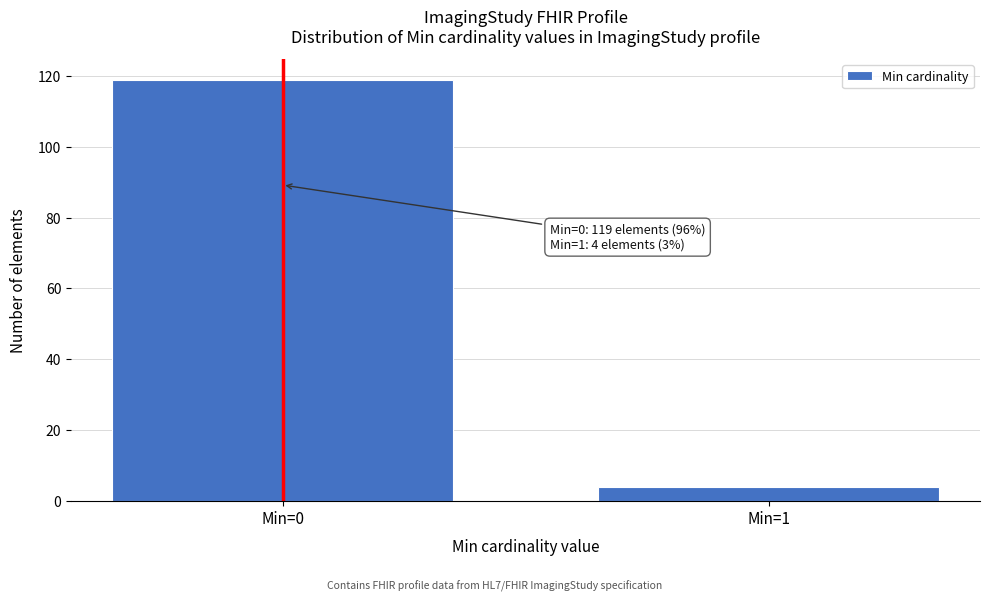

Reading right to left, extract all data points from this chart.

Min=1=4	Min=0=119